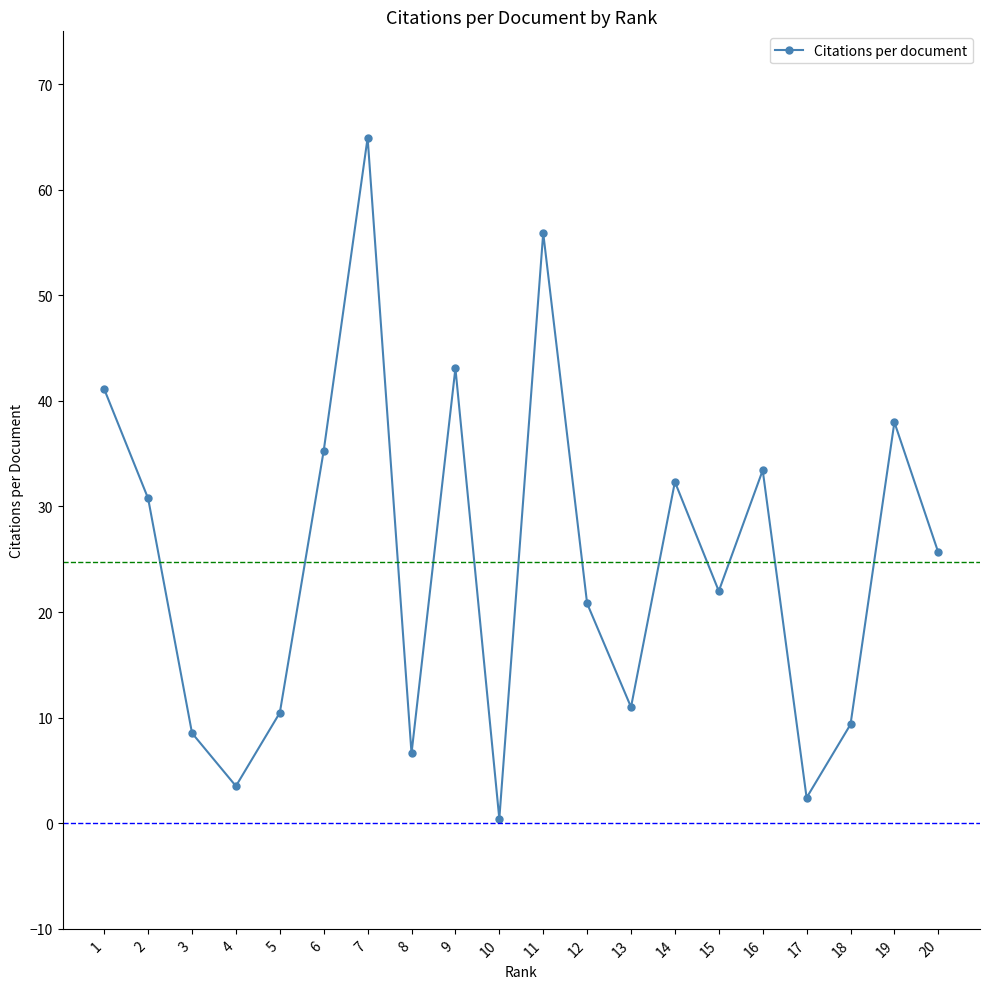

What is the difference between the second highest and minimum values?

55.5